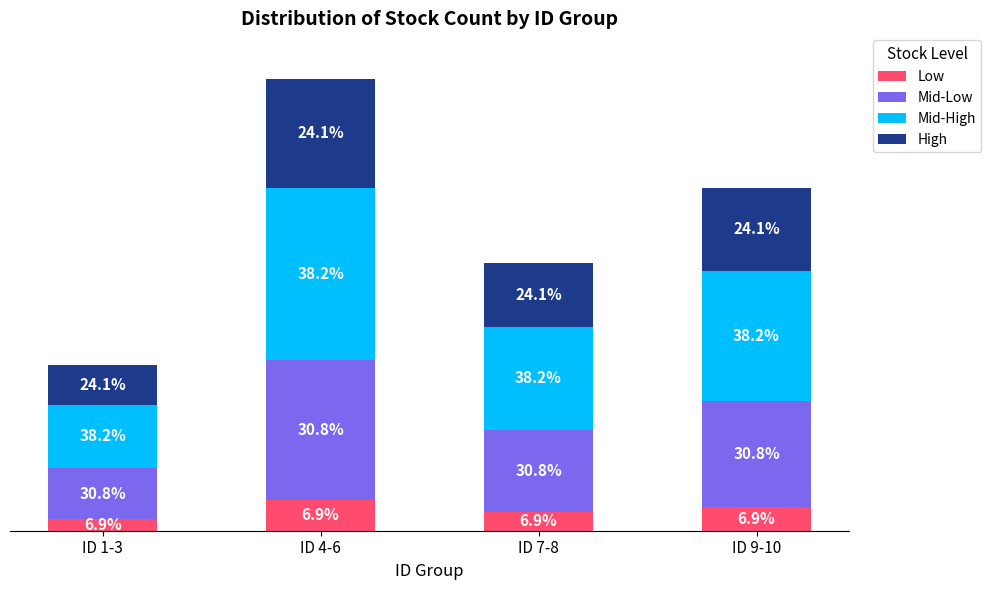

What is the total value across all series at ID 7-8?

108492.0